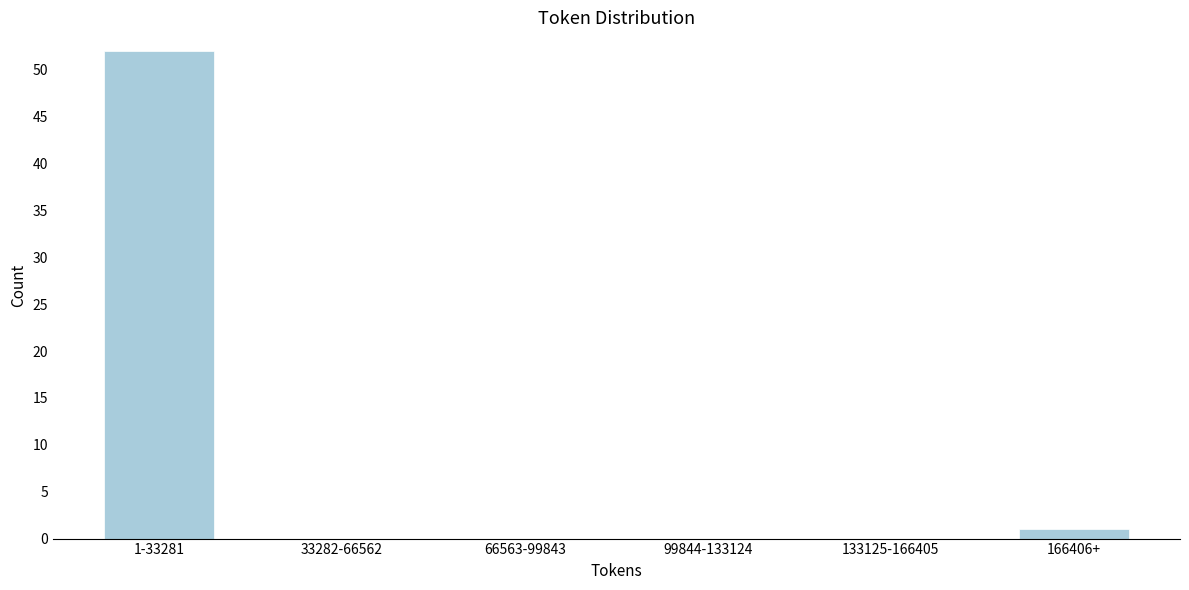

Reading right to left, extract all data points from this chart.

166406+=1	133125-166405=0	99844-133124=0	66563-99843=0	33282-66562=0	1-33281=52